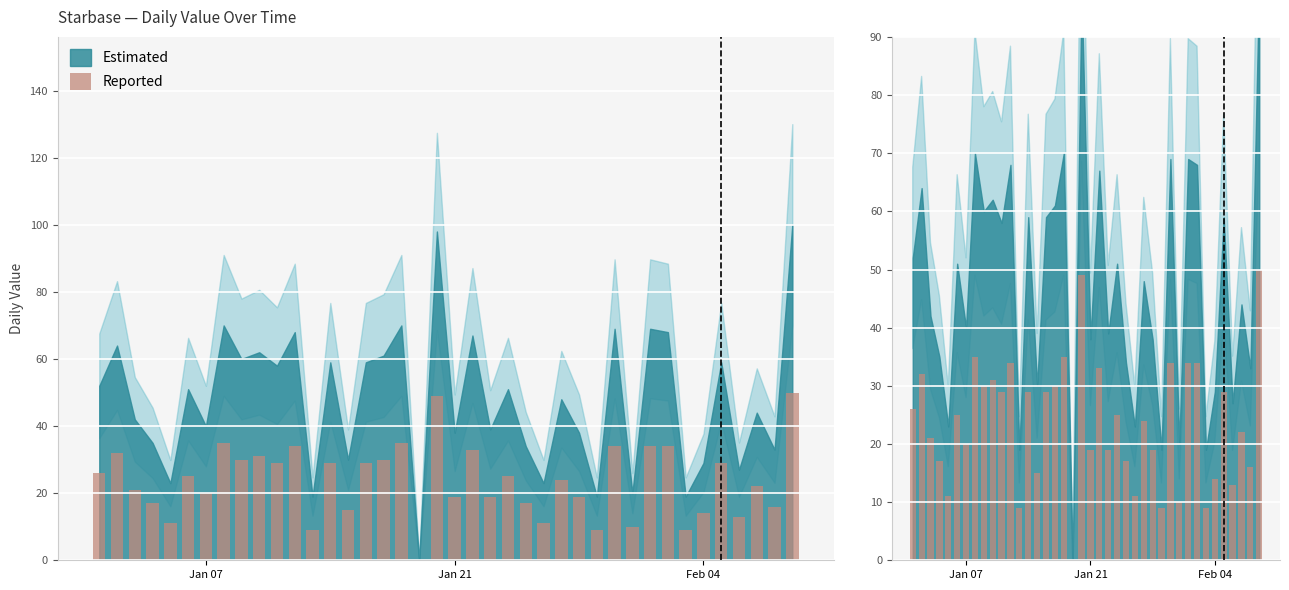

Reading left to right, what are all the values shown in this chart?

26	32	21	17	11	25	20	35	30	31	29	34	9	29	15	29	30	35	0	49	19	33	19	25	17	11	24	19	9	34	10	34	34	9	14	29	13	22	16	50